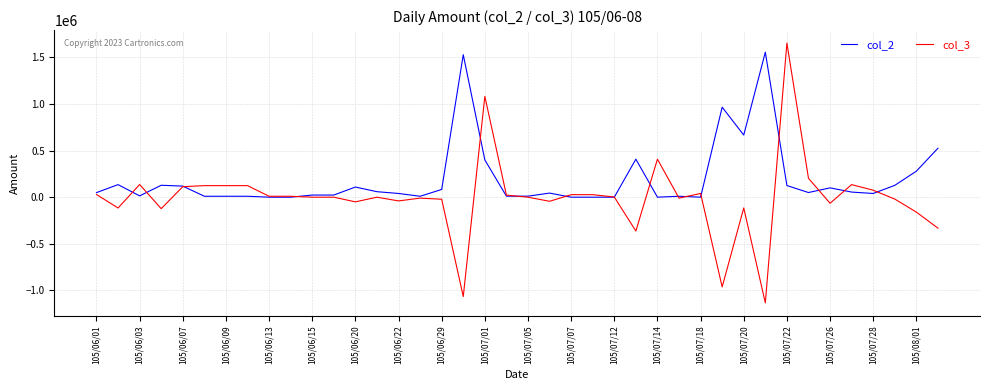

Is this an area chart (filled region under the line)?

No